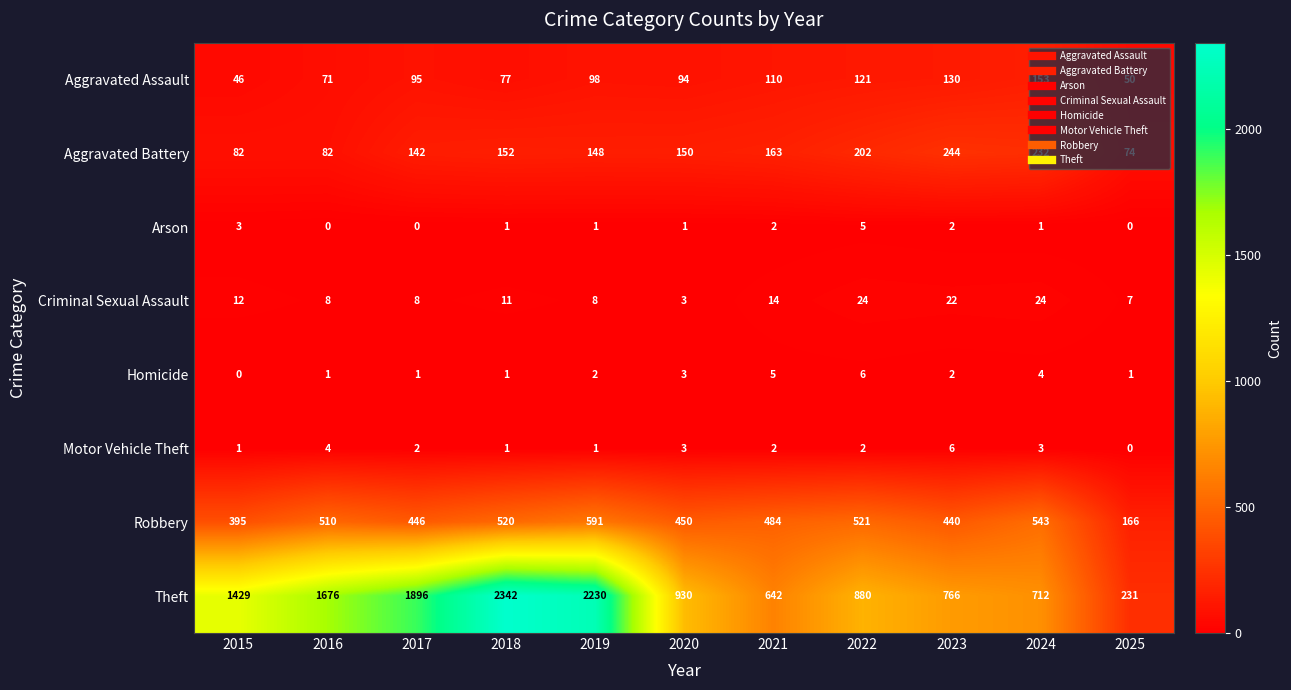

What is the sum of the Aggravated Battery values at 2016 and 2024?

314